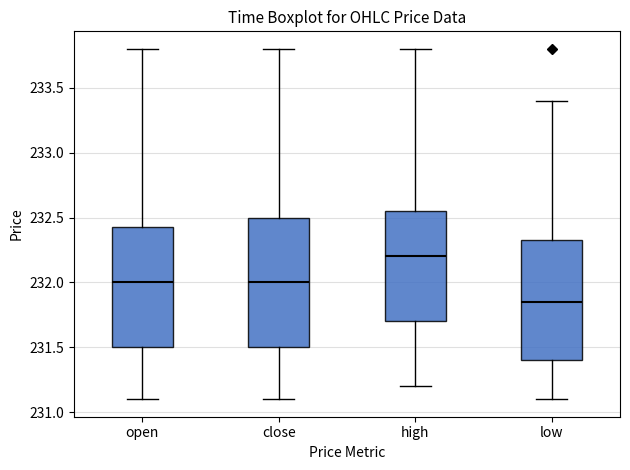

Where does the lower whisker of the box for low end on the y-axis? The values are not printed on the chart, so give them approximately, as read against the axis.

231.10